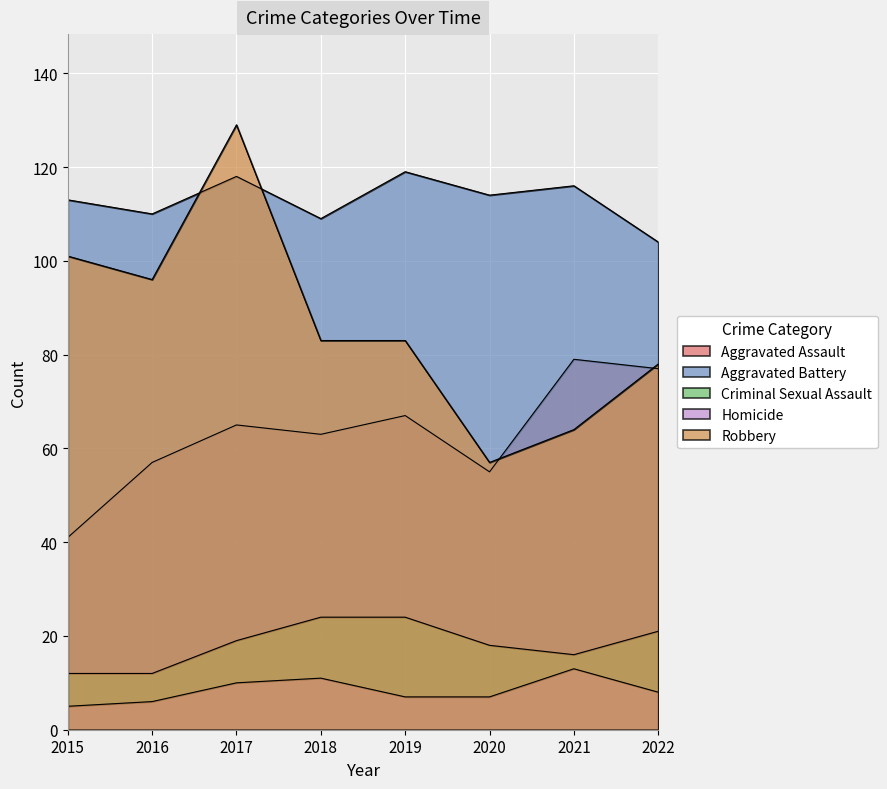

Does the chart display data point markers on the line(s)?

No